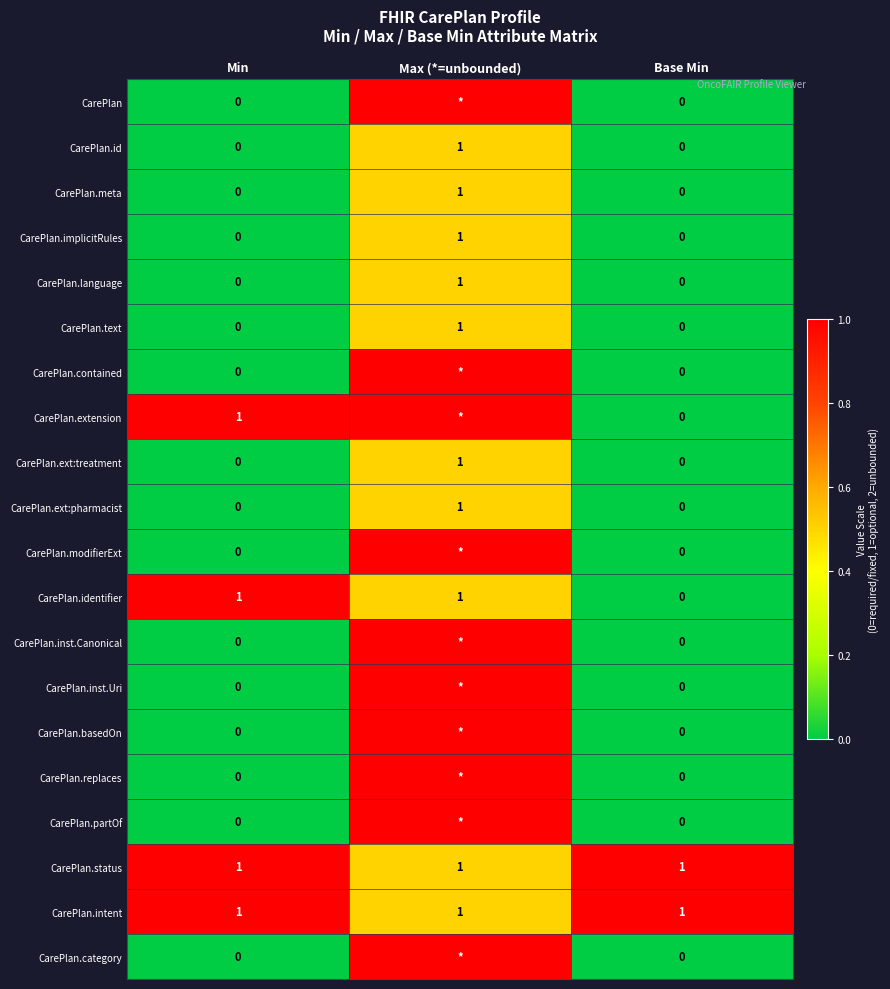

At which label does CarePlan.implicitRules reach its peak?

Max (*=unbounded)